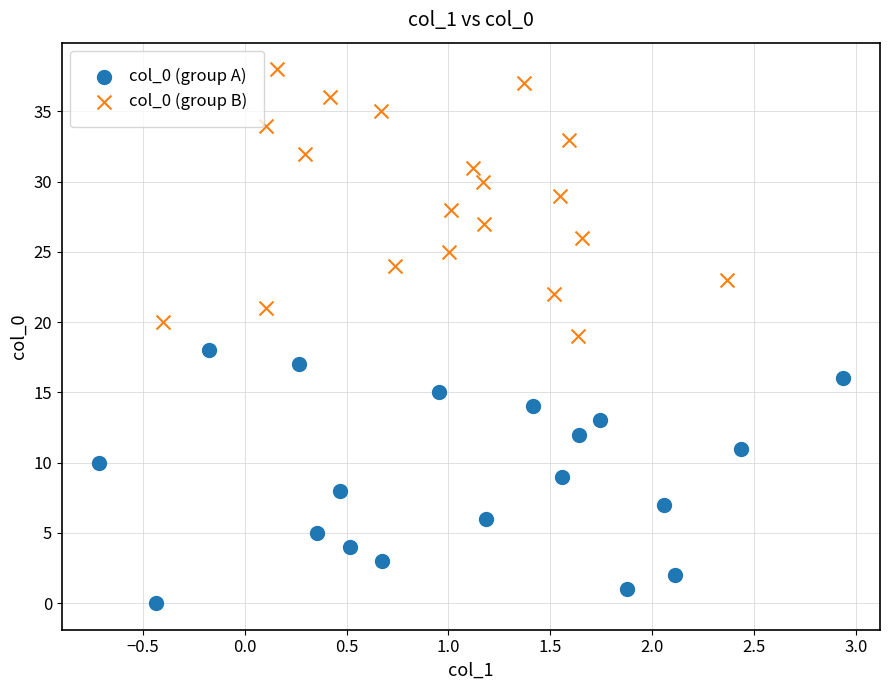

What are all the series names shown in the legend?

col_0 (group A), col_0 (group B)